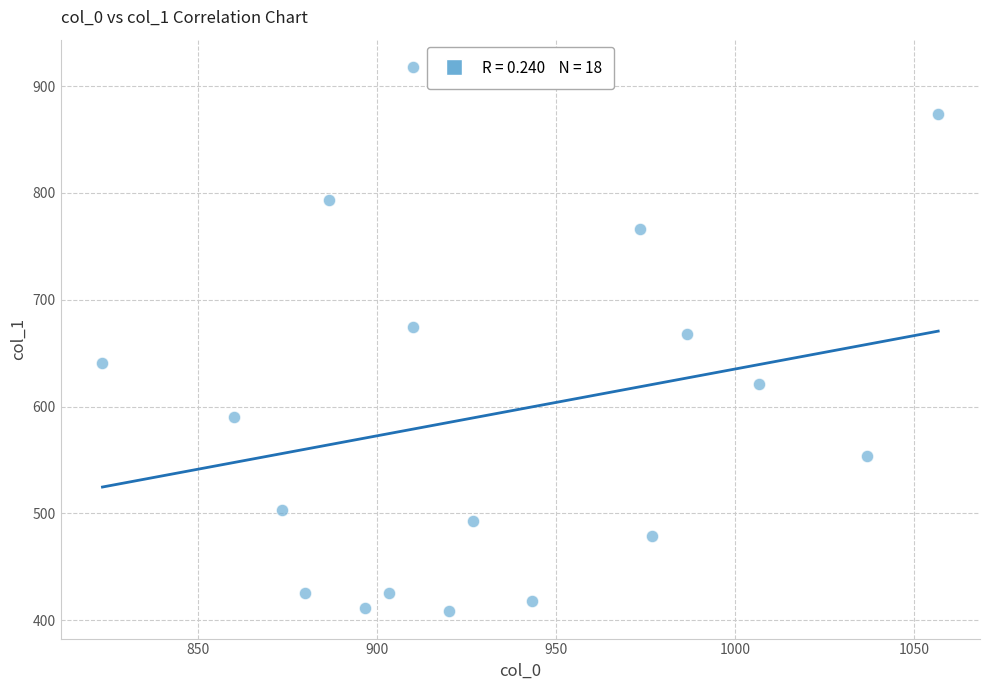

What is the range of Y values (max minus min)?

509.6